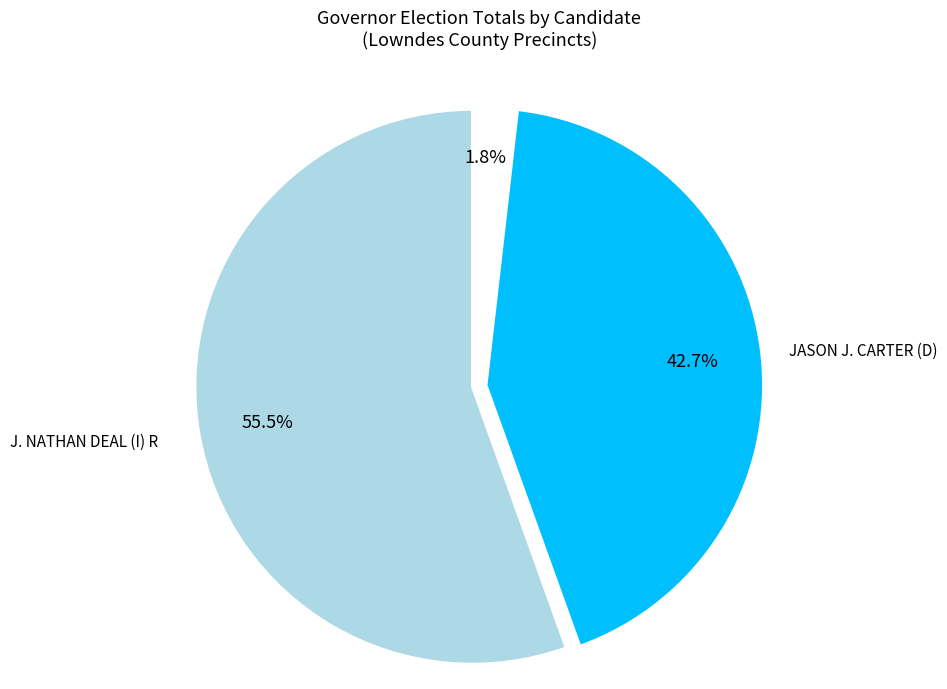

How many segments does this pie chart have?

3